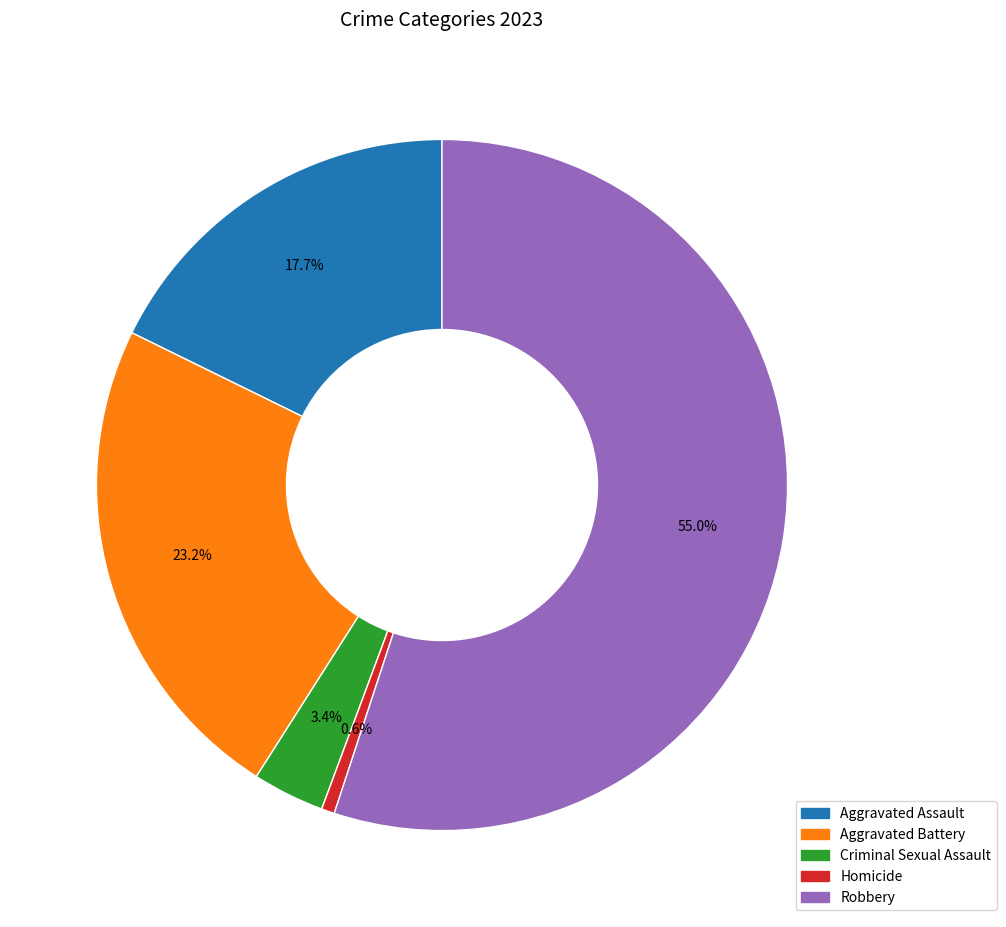

Which slice is the smallest?

Homicide